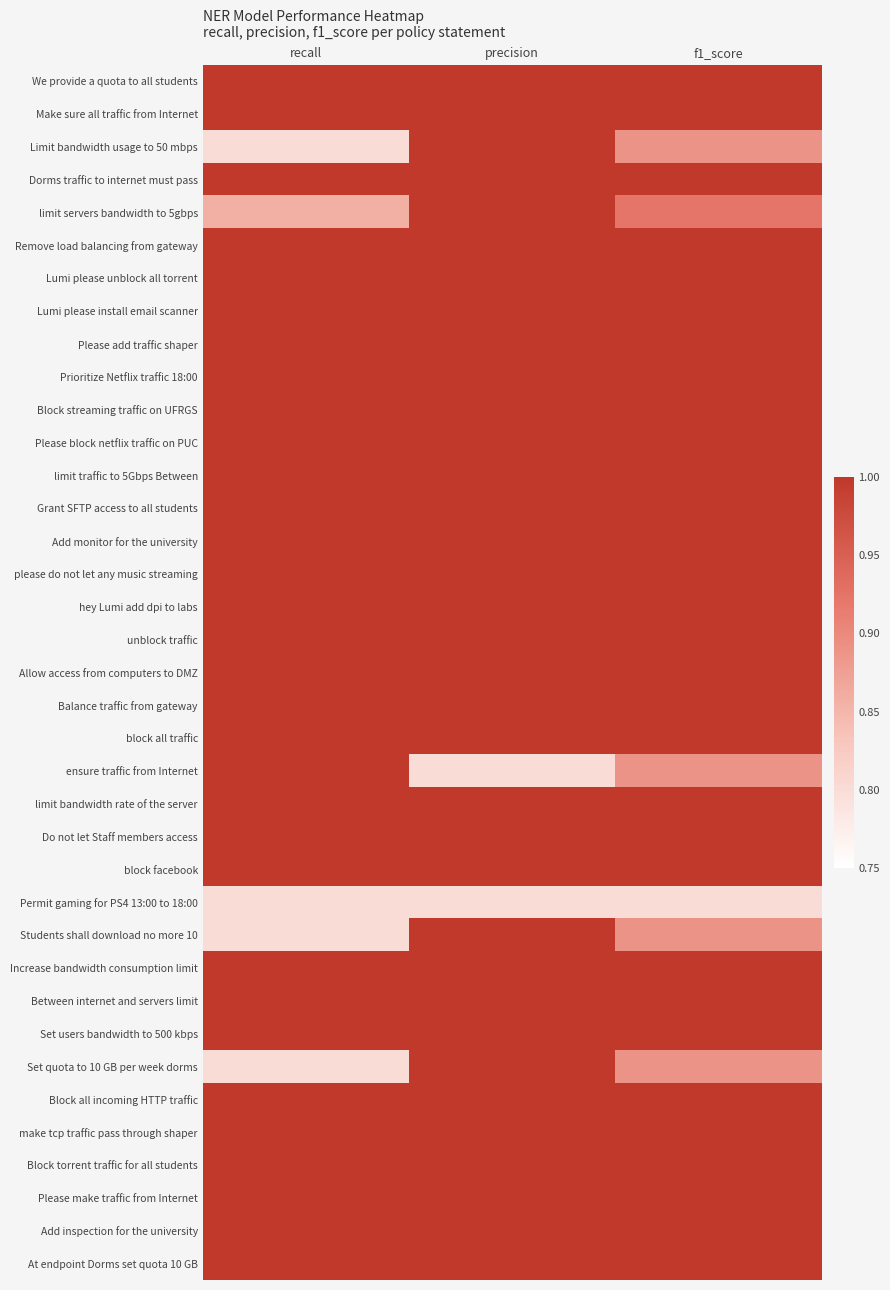

Reading left to right, list all the values displayed in this chart.

We provide a quota to all students: recall=1.0	precision=1.0	f1_score=1.0
Make sure all traffic from Internet: recall=1.0	precision=1.0	f1_score=1.0
Limit bandwidth usage to 50 mbps: recall=0.8	precision=1.0	f1_score=0.9
Dorms traffic to internet must pass: recall=1.0	precision=1.0	f1_score=1.0
limit servers bandwidth to 5gbps: recall=0.9	precision=1.0	f1_score=0.9
Remove load balancing from gateway: recall=1.0	precision=1.0	f1_score=1.0
Lumi please unblock all torrent: recall=1.0	precision=1.0	f1_score=1.0
Lumi please install email scanner: recall=1.0	precision=1.0	f1_score=1.0
Please add traffic shaper: recall=1.0	precision=1.0	f1_score=1.0
Prioritize Netflix traffic 18:00: recall=1.0	precision=1.0	f1_score=1.0
Block streaming traffic on UFRGS: recall=1.0	precision=1.0	f1_score=1.0
Please block netflix traffic on PUC: recall=1.0	precision=1.0	f1_score=1.0
limit traffic to 5Gbps Between: recall=1.0	precision=1.0	f1_score=1.0
Grant SFTP access to all students: recall=1.0	precision=1.0	f1_score=1.0
Add monitor for the university: recall=1.0	precision=1.0	f1_score=1.0
please do not let any music streaming: recall=1.0	precision=1.0	f1_score=1.0
hey Lumi add dpi to labs: recall=1.0	precision=1.0	f1_score=1.0
unblock traffic: recall=1.0	precision=1.0	f1_score=1.0
Allow access from computers to DMZ: recall=1.0	precision=1.0	f1_score=1.0
Balance traffic from gateway: recall=1.0	precision=1.0	f1_score=1.0
block all traffic: recall=1.0	precision=1.0	f1_score=1.0
ensure traffic from Internet: recall=1.0	precision=0.8	f1_score=0.9
limit bandwidth rate of the server: recall=1.0	precision=1.0	f1_score=1.0
Do not let Staff members access: recall=1.0	precision=1.0	f1_score=1.0
block facebook: recall=1.0	precision=1.0	f1_score=1.0
Permit gaming for PS4 13:00 to 18:00: recall=0.8	precision=0.8	f1_score=0.8
Students shall download no more 10: recall=0.8	precision=1.0	f1_score=0.9
Increase bandwidth consumption limit: recall=1.0	precision=1.0	f1_score=1.0
Between internet and servers limit: recall=1.0	precision=1.0	f1_score=1.0
Set users bandwidth to 500 kbps: recall=1.0	precision=1.0	f1_score=1.0
Set quota to 10 GB per week dorms: recall=0.8	precision=1.0	f1_score=0.9
Block all incoming HTTP traffic: recall=1.0	precision=1.0	f1_score=1.0
make tcp traffic pass through shaper: recall=1.0	precision=1.0	f1_score=1.0
Block torrent traffic for all students: recall=1.0	precision=1.0	f1_score=1.0
Please make traffic from Internet: recall=1.0	precision=1.0	f1_score=1.0
Add inspection for the university: recall=1.0	precision=1.0	f1_score=1.0
At endpoint Dorms set quota 10 GB: recall=1.0	precision=1.0	f1_score=1.0